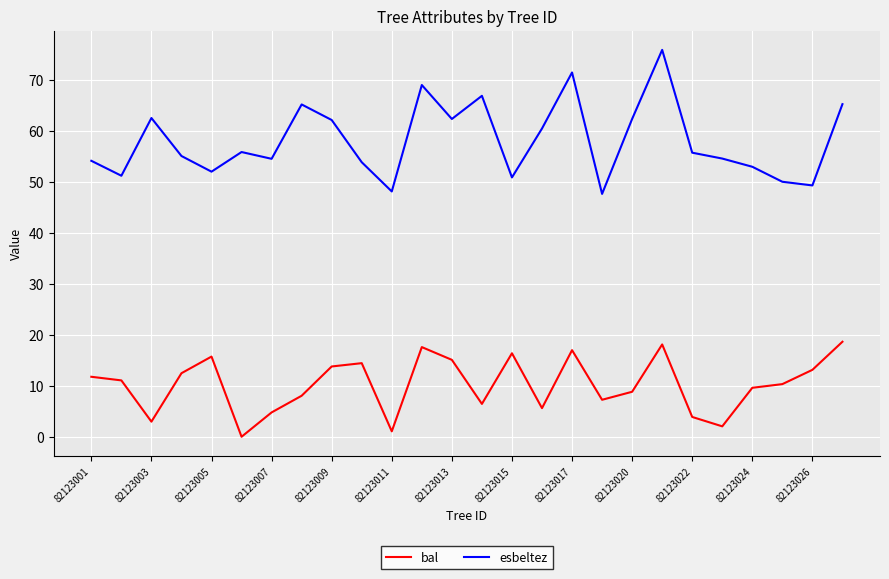

Does the chart have visible grid lines?

Yes